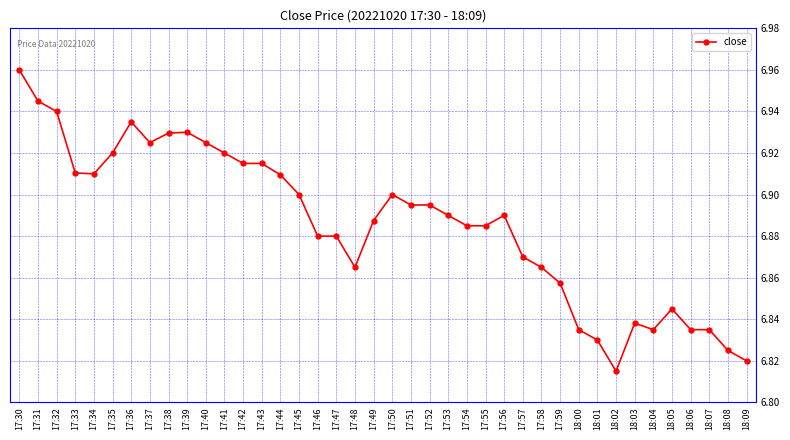

Is it true that the value at 17:35 is 6.9?

True